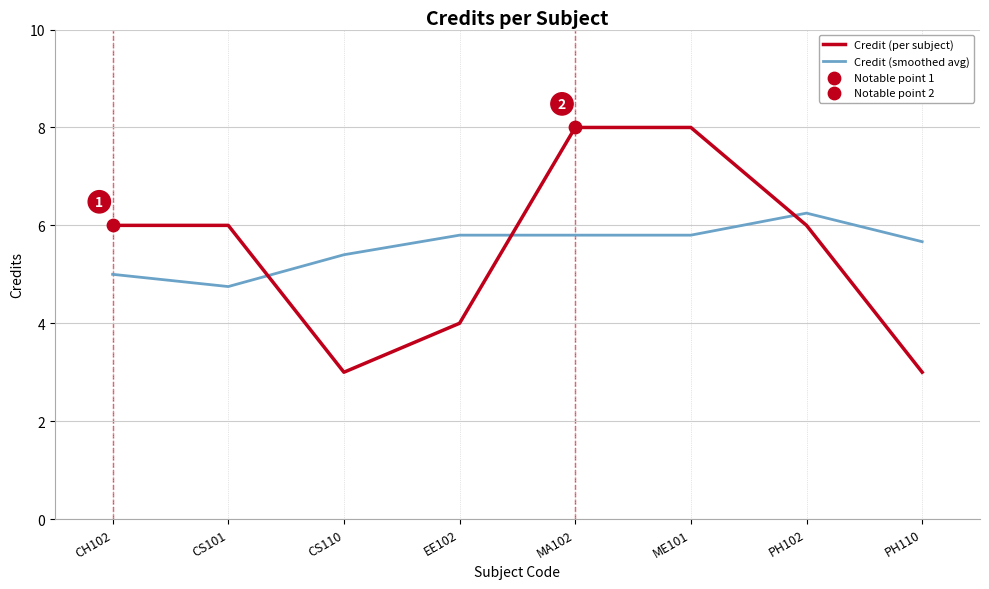

Which series has the widest spread of values?

Credit (per subject)